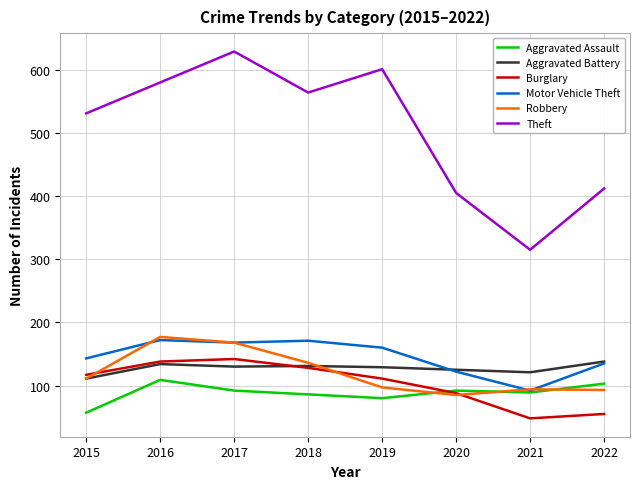

What is the average value of the Theft series?

505